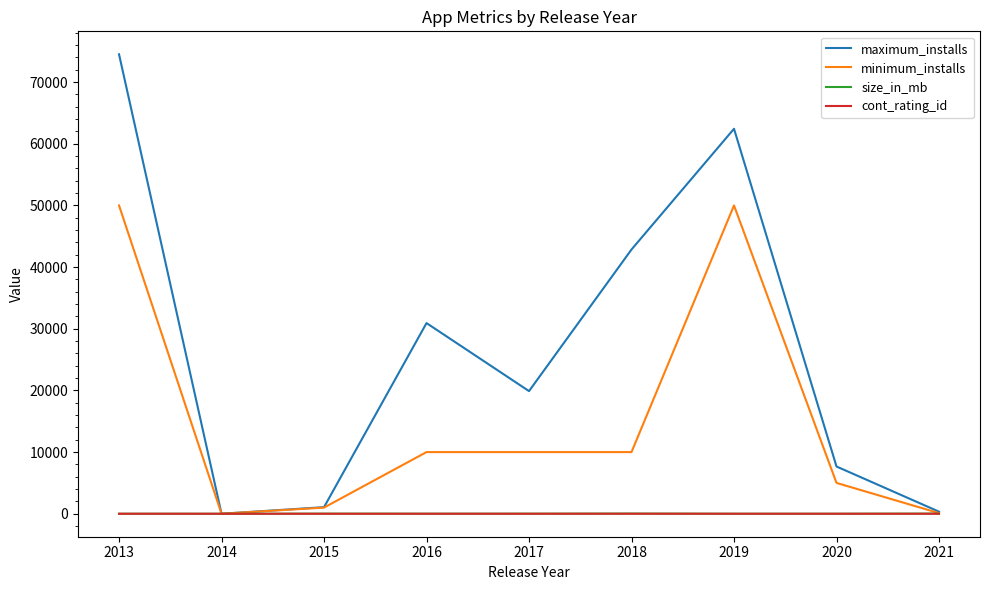

Which series has the largest total across all categories?

maximum_installs